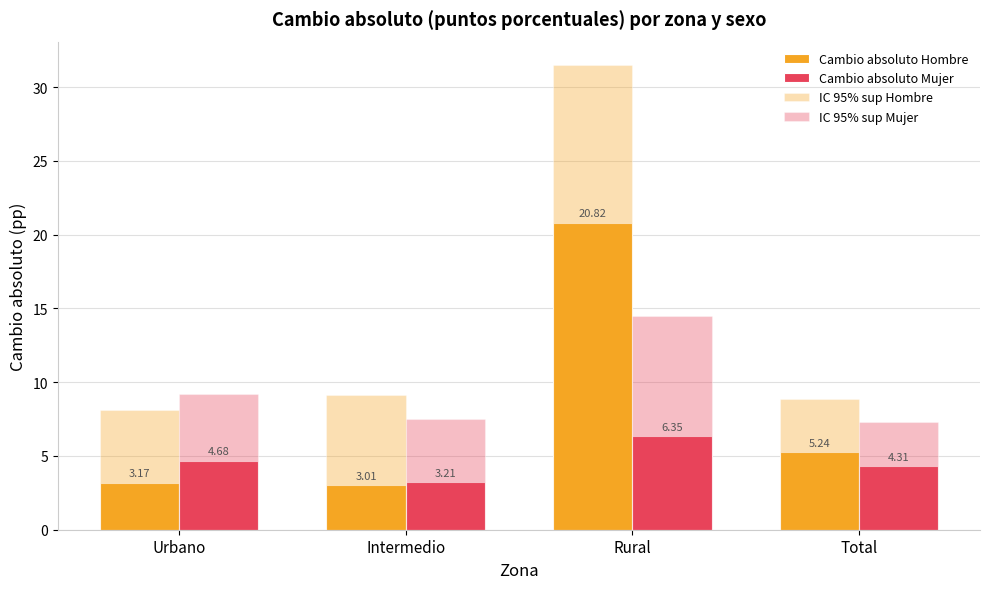

Is it true that IC 95% sup Mujer equals 20.4 at Rural?

False